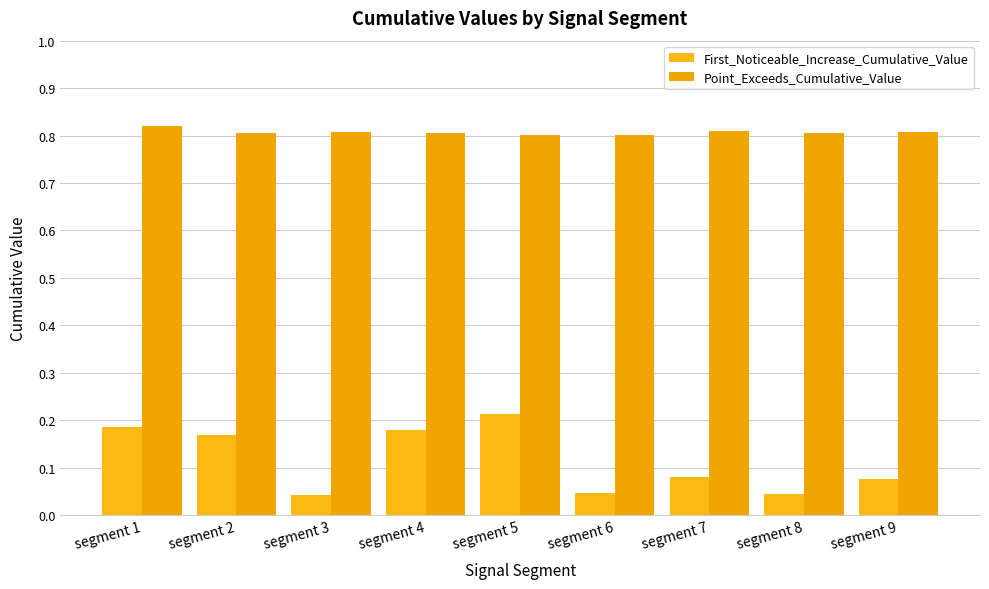

True or false: First_Noticeable_Increase_Cumulative_Value has a value of 0.1 at segment 5.

False